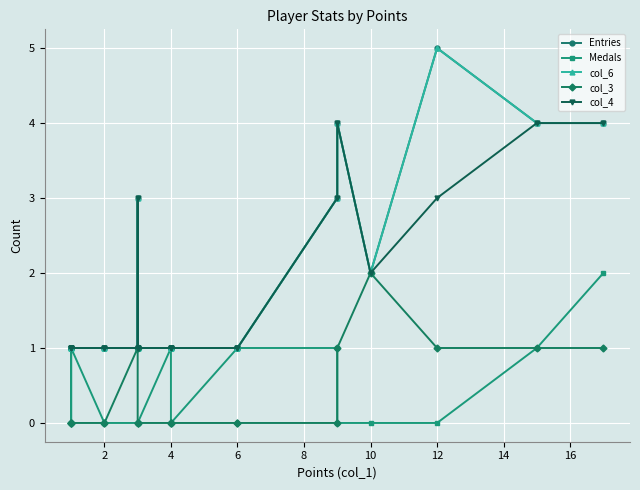

Which series has the widest spread of values?

Entries